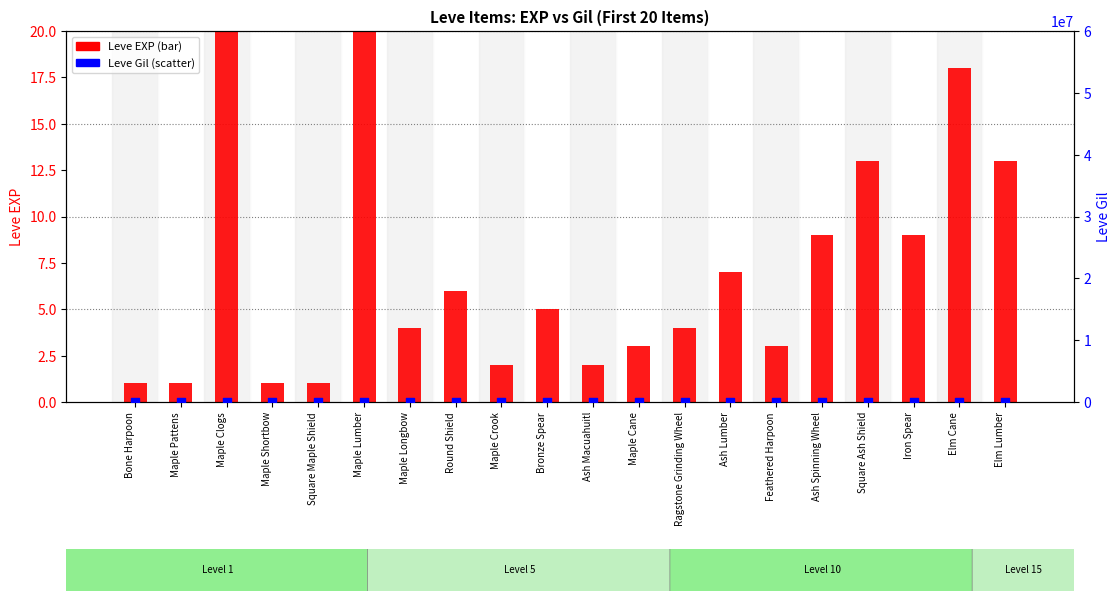

Which series has the largest total across all categories?

Leve Gil